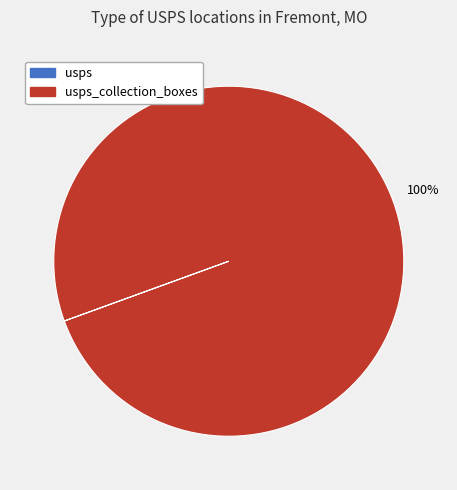

To the nearest percent, what is the difference between the largest and smallest slice percentages?

100%